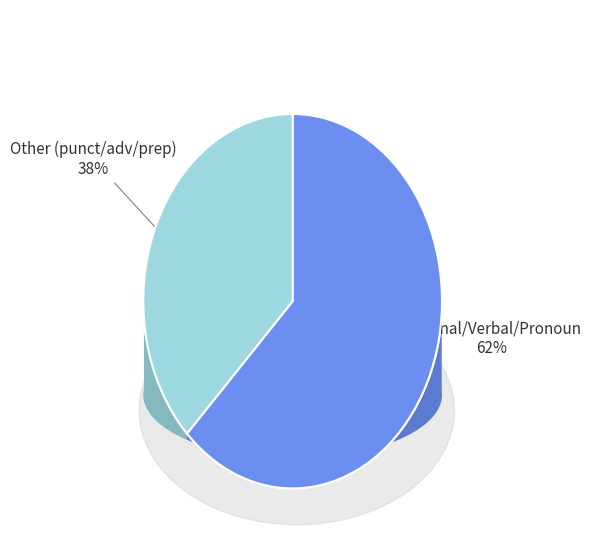

Count the number of slices in the pie.

9